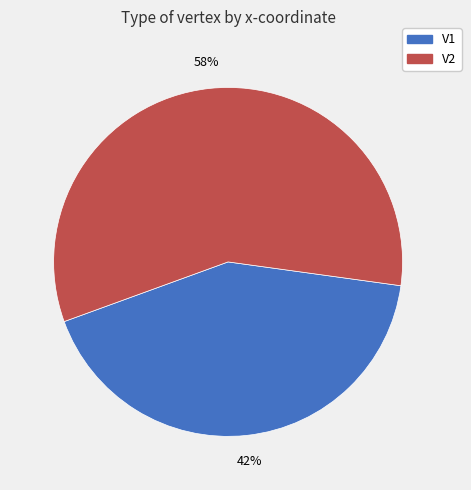

Rank the categories by value from lowest to highest.

V1, V2